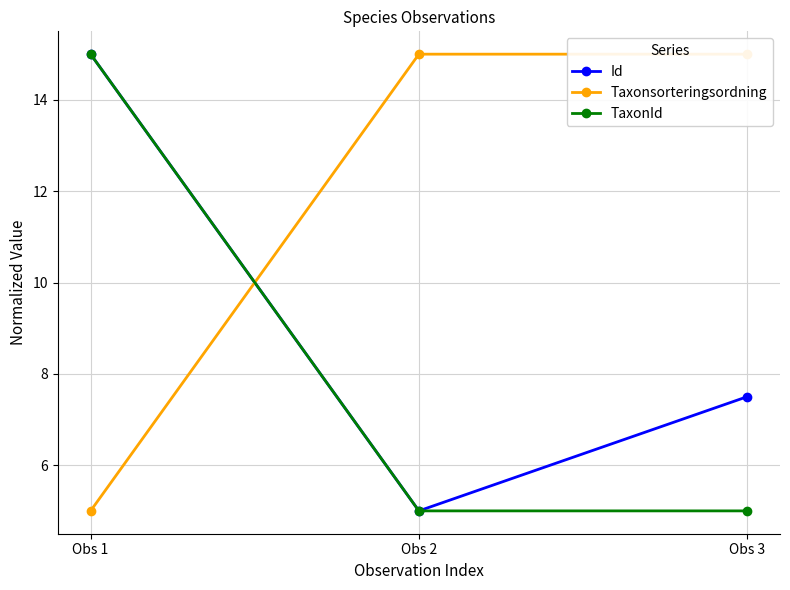

What is the approximate value of TaxonId at Obs 1?

15.0